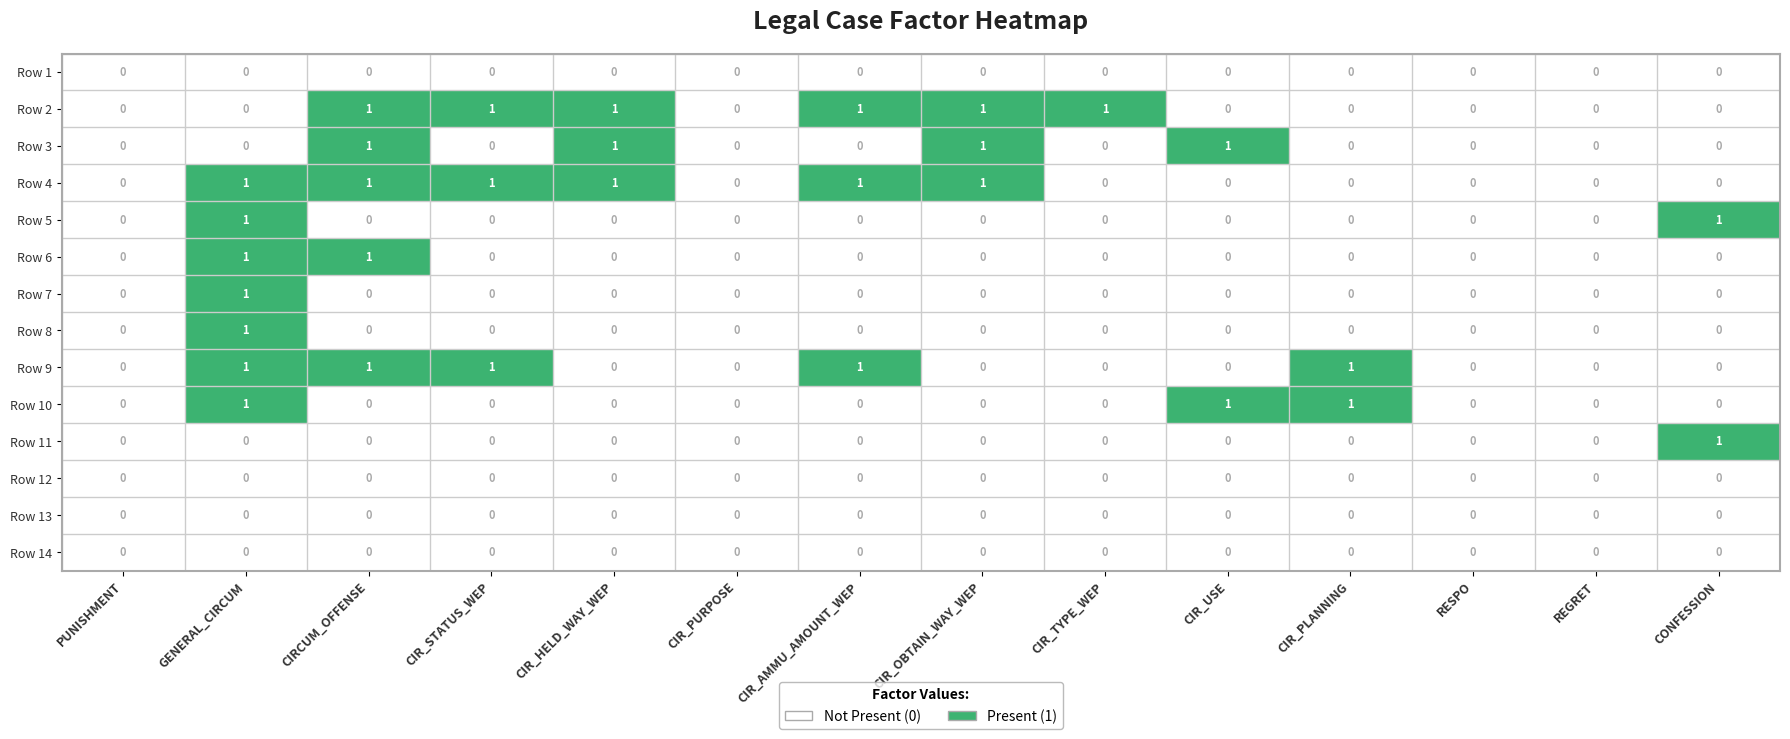

Is it true that Row 6 equals 1 at GENERAL_CIRCUM?

True